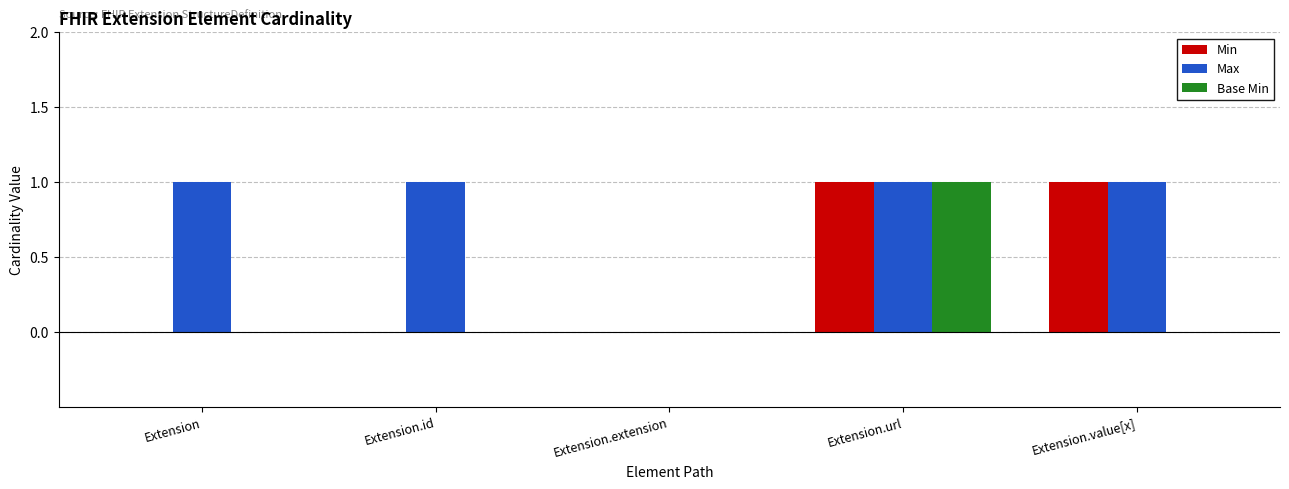

Which series has the largest total across all categories?

Max